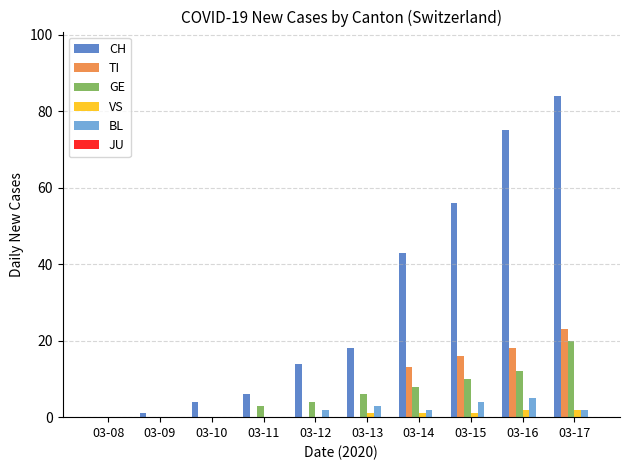

Which series has the largest range (max minus min)?

CH